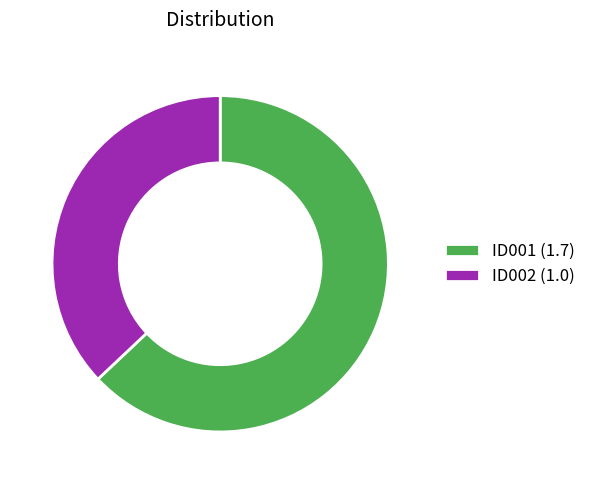

Rank the categories by value from lowest to highest.

ID002, ID001